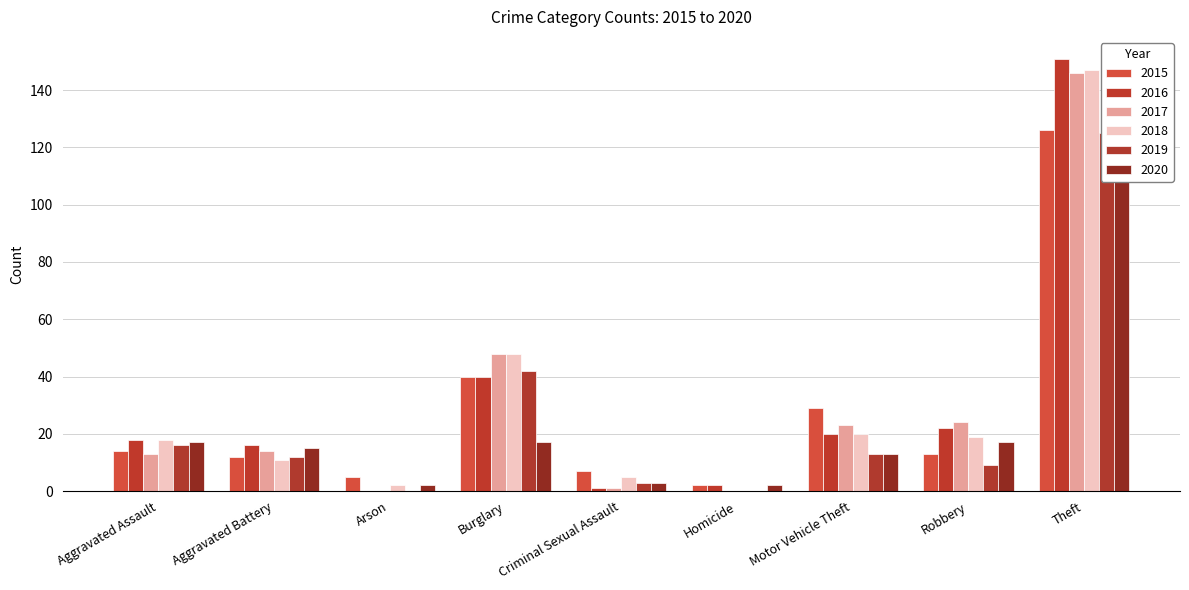

What is the spread (max minus min) of values at Aggravated Battery?

5